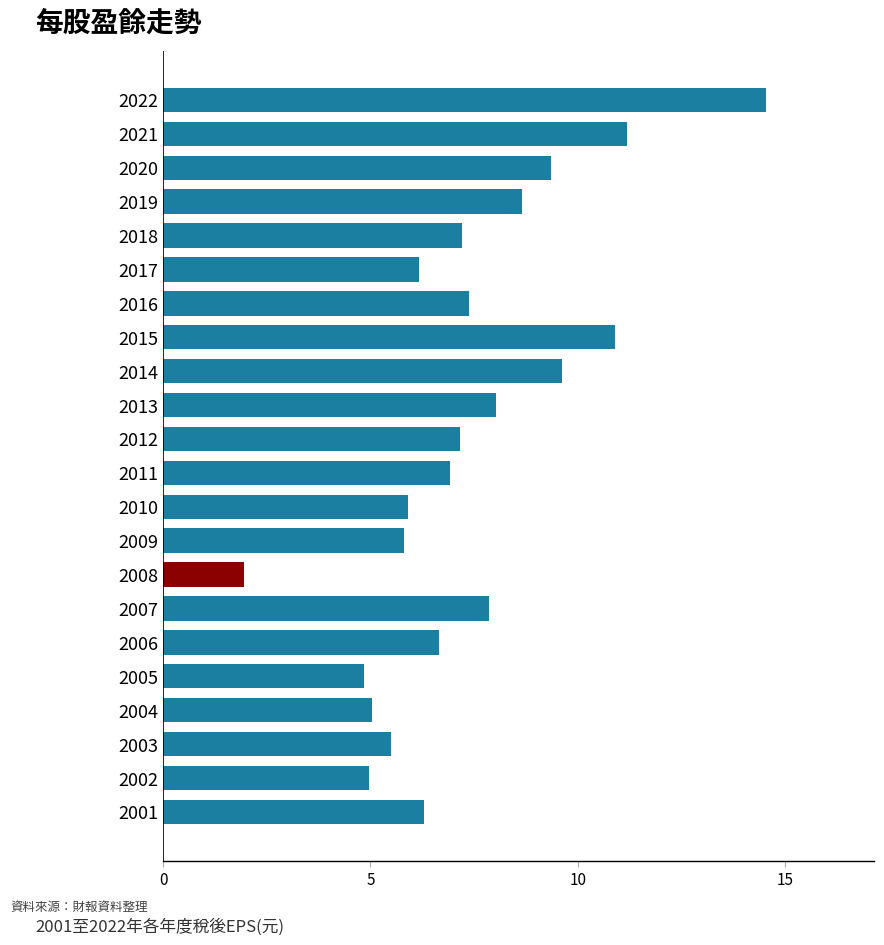

What is the difference between the values at 2004 and 2010?

0.9